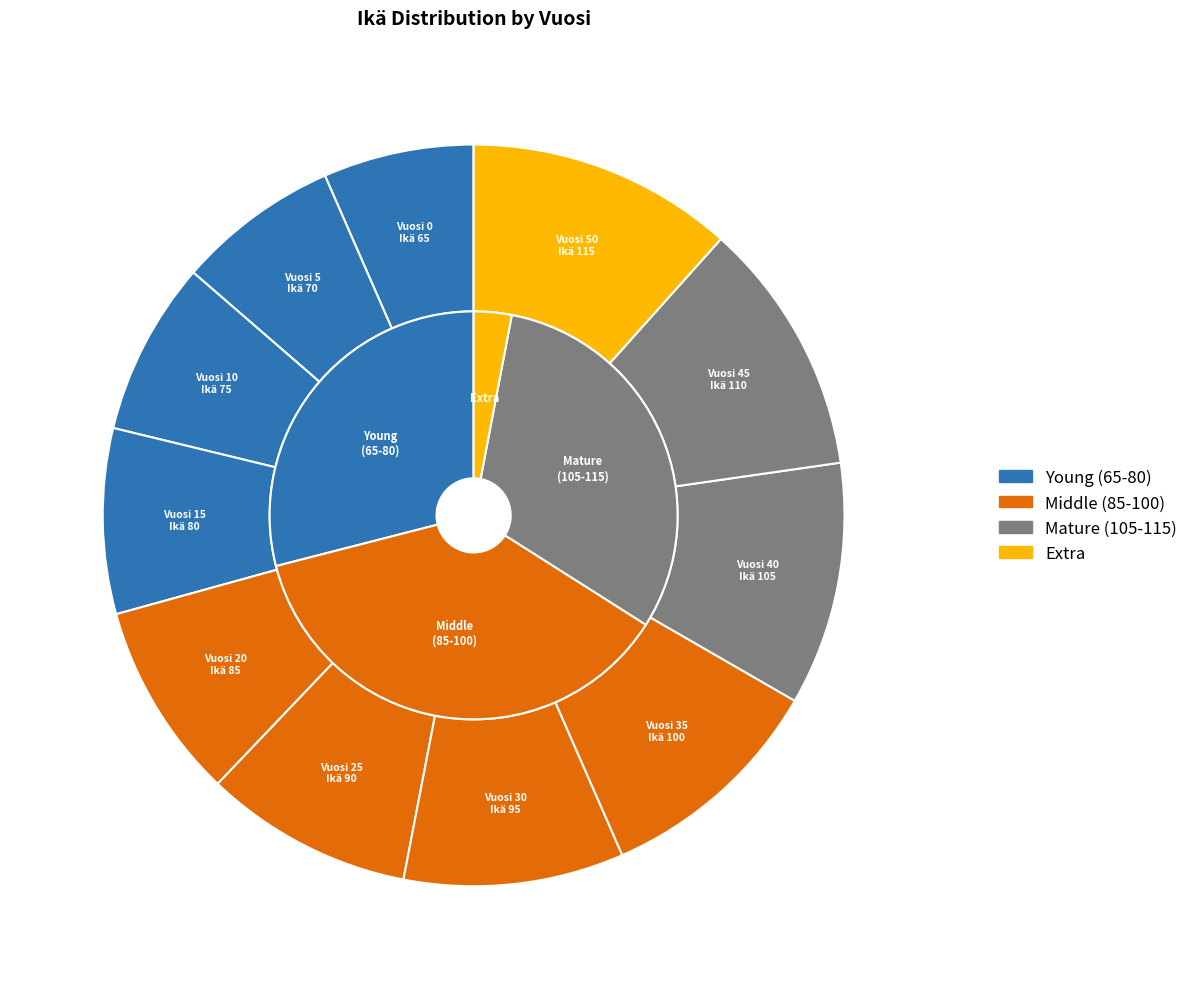

To the nearest percent, what is the difference between the 0 and 25 slice percentages?

3%